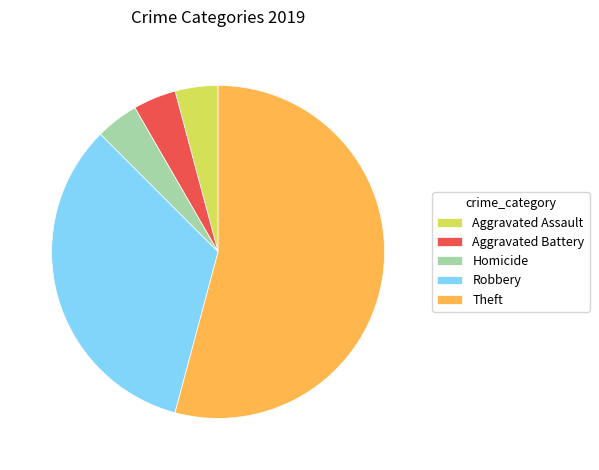

What is the ratio of the value at Robbery to the value at Aggravated Assault?

8.0